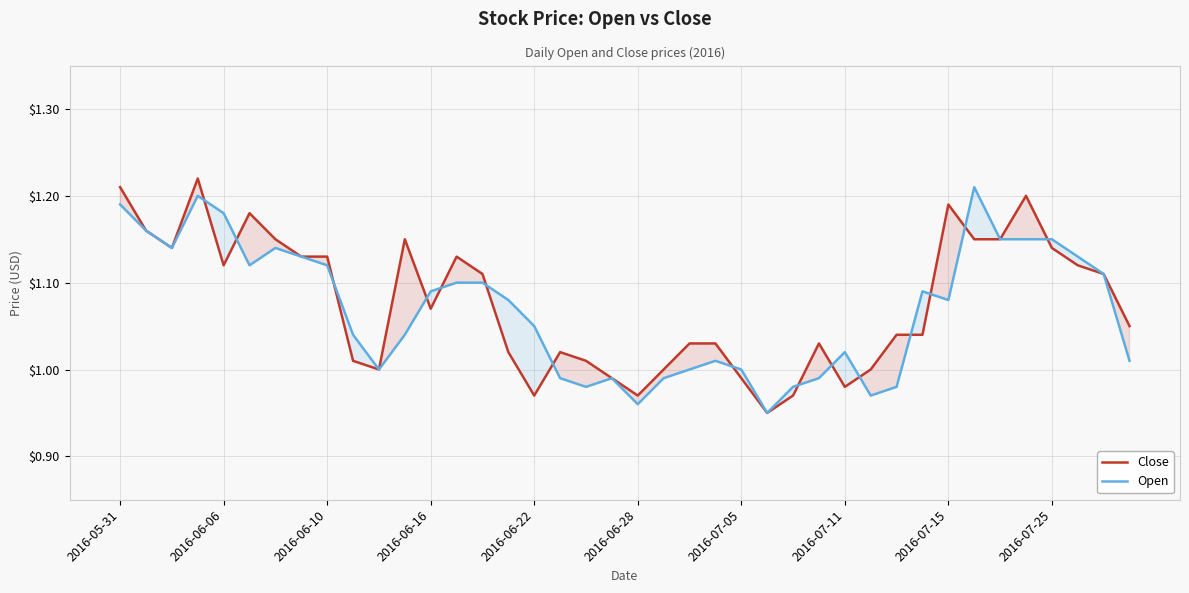

Is it true that Close equals 1.0 at 18?

True